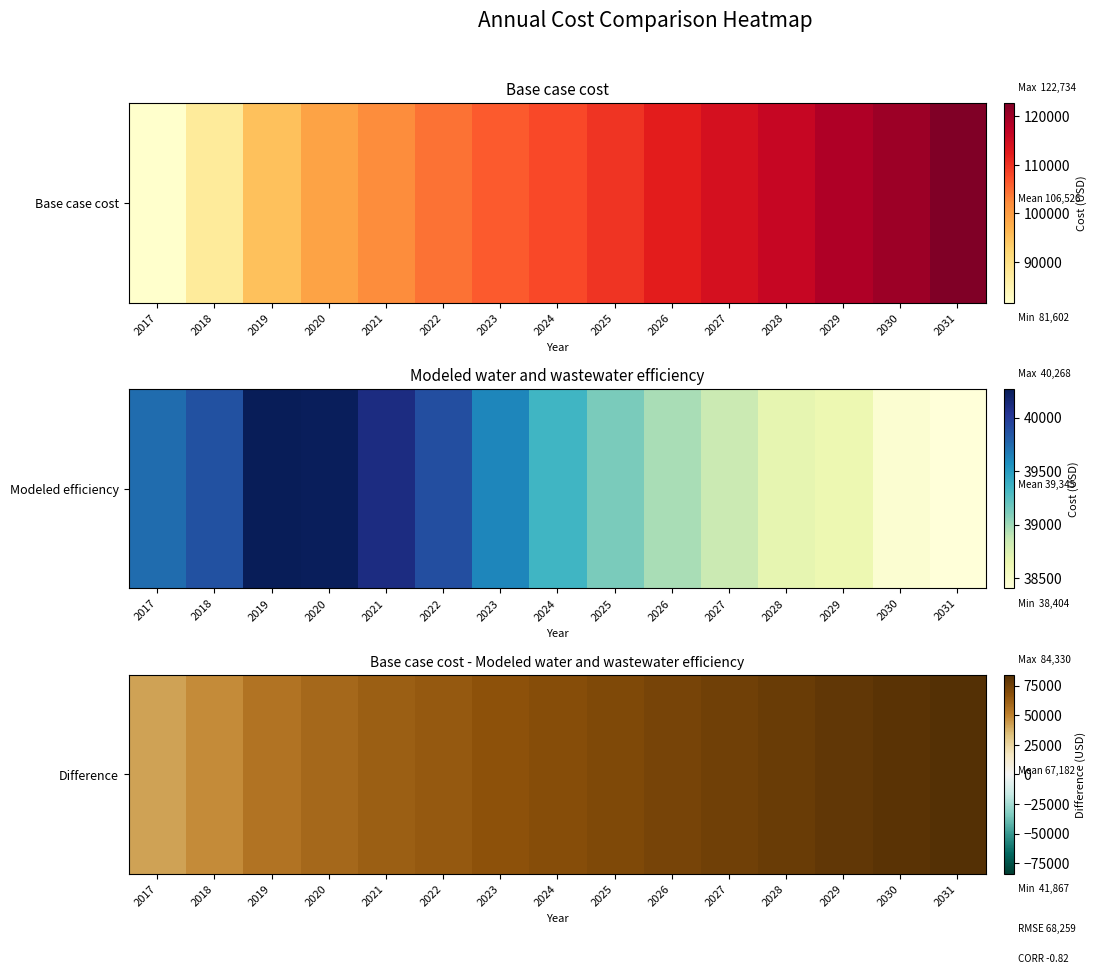

The chart shows a value of 66627.2 at 2023. True or false?

True